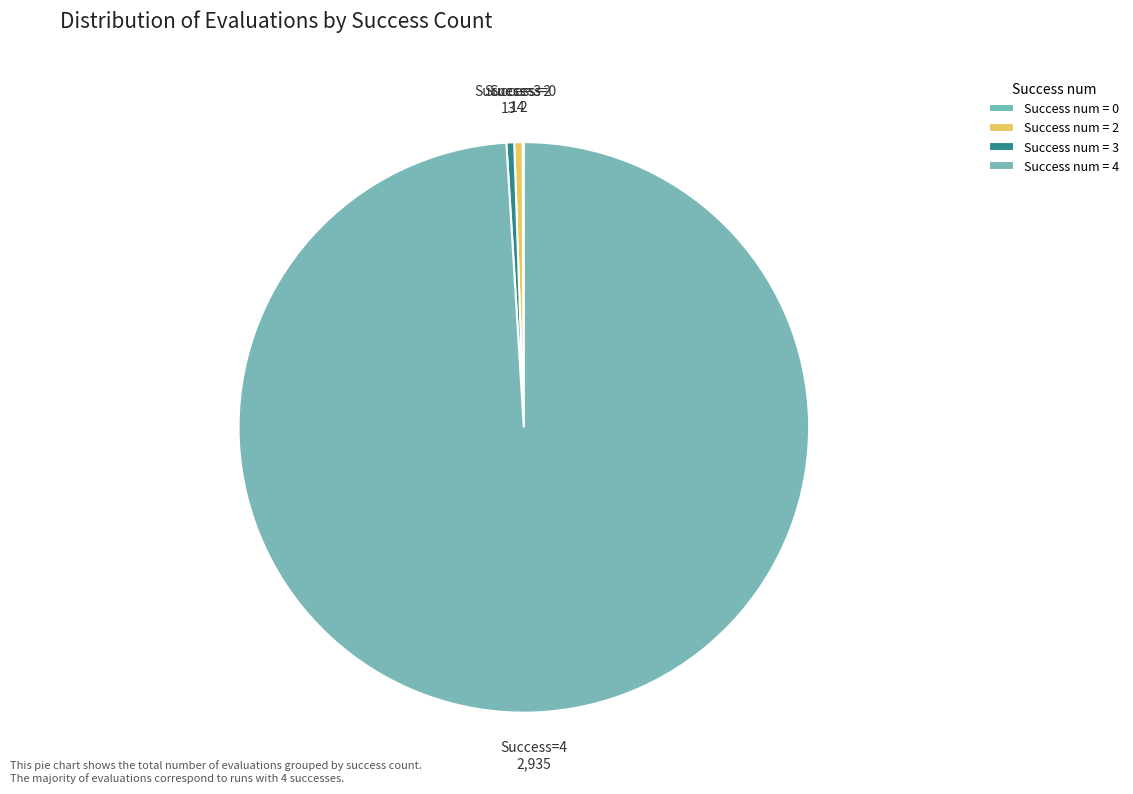

Which category has the biggest portion of the pie?

4